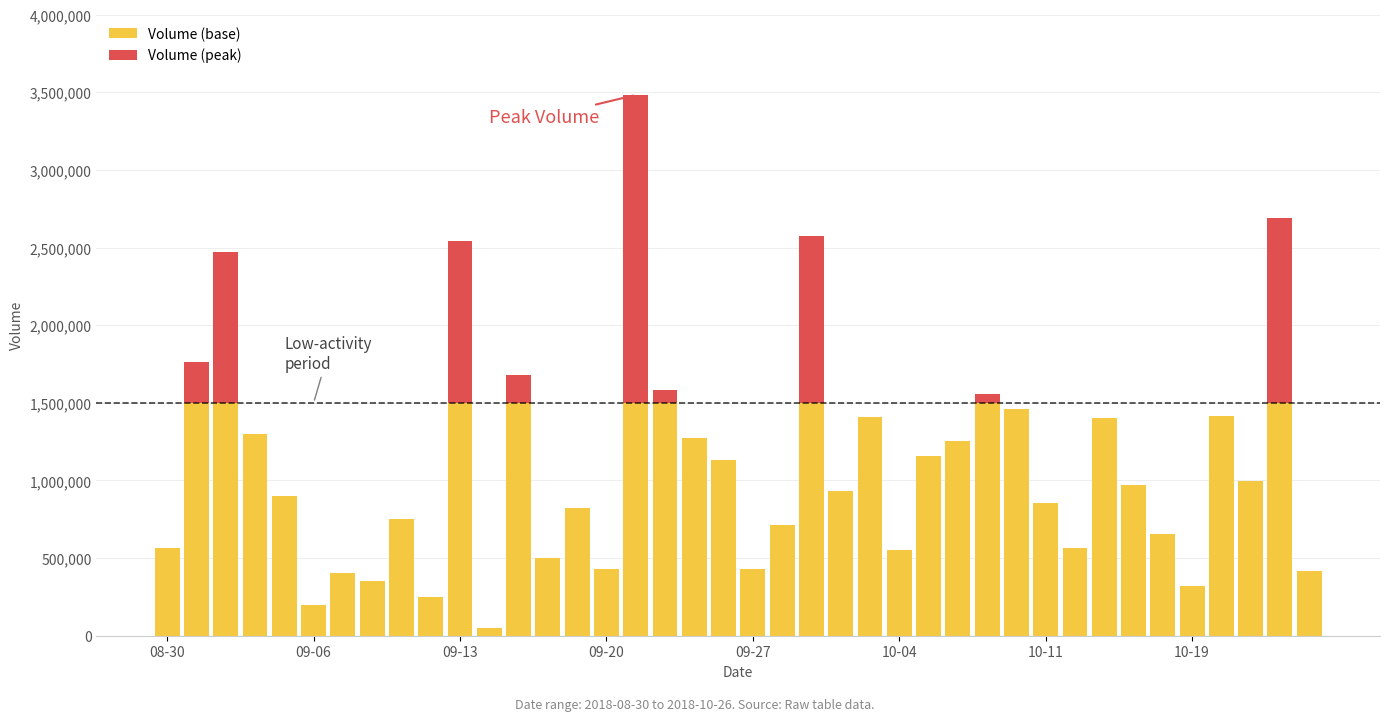

What is the sum of all Volume (base) values?

37920800